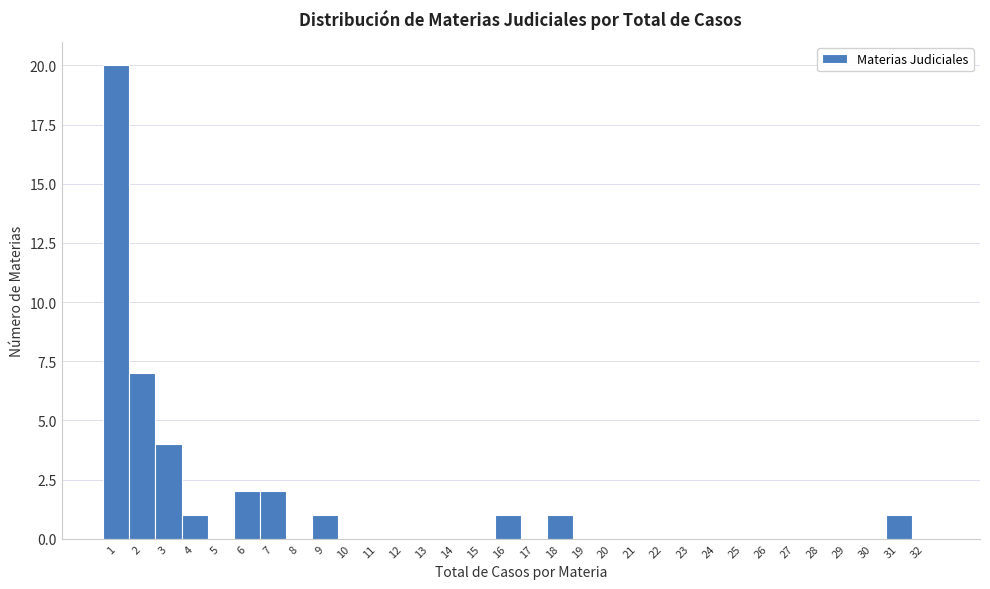

What is the height of the bar covering 6.5 to 7.5 on the x-axis? The values are not printed on the chart, so give them approximately, as read against the axis.

2